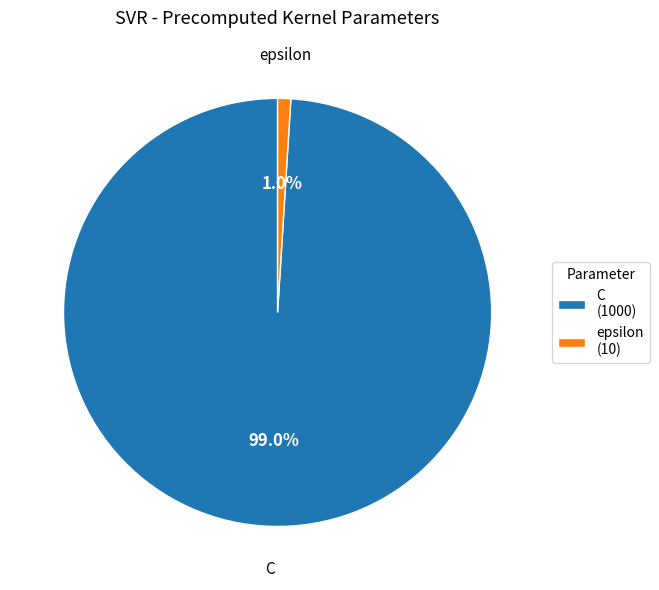

What is the majority slice?

C